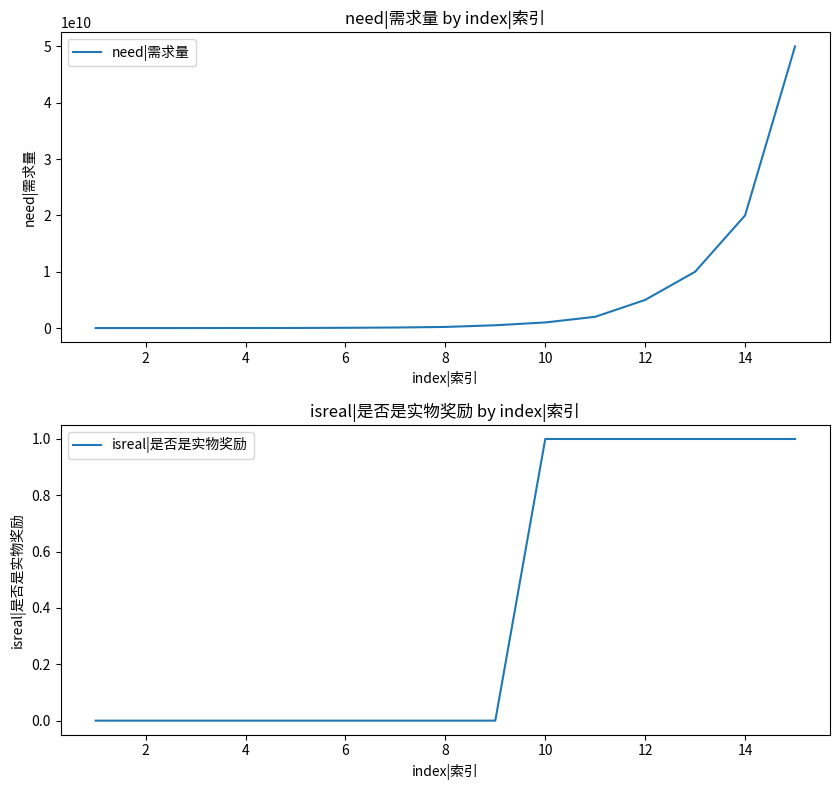

True or false: isreal|是否是实物奖励 has more than 1 interior local peaks.

False